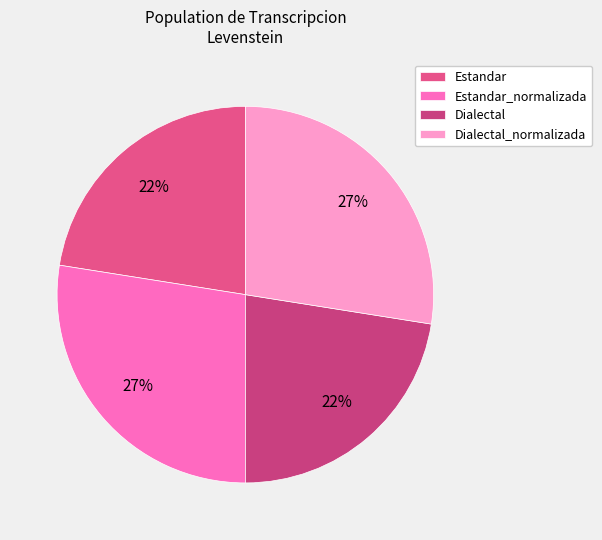

True or false: Estandar accounts for 32% of the total.

False